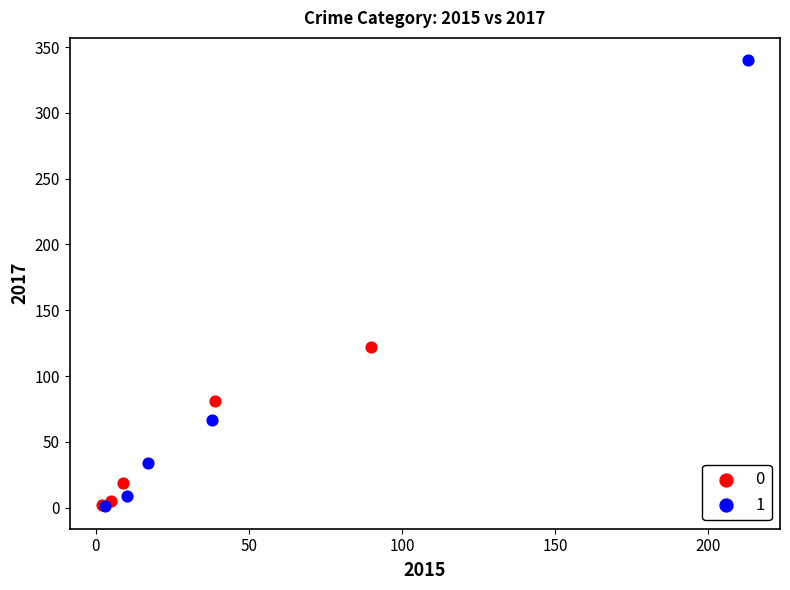

Which series has the widest spread of Y values?

1